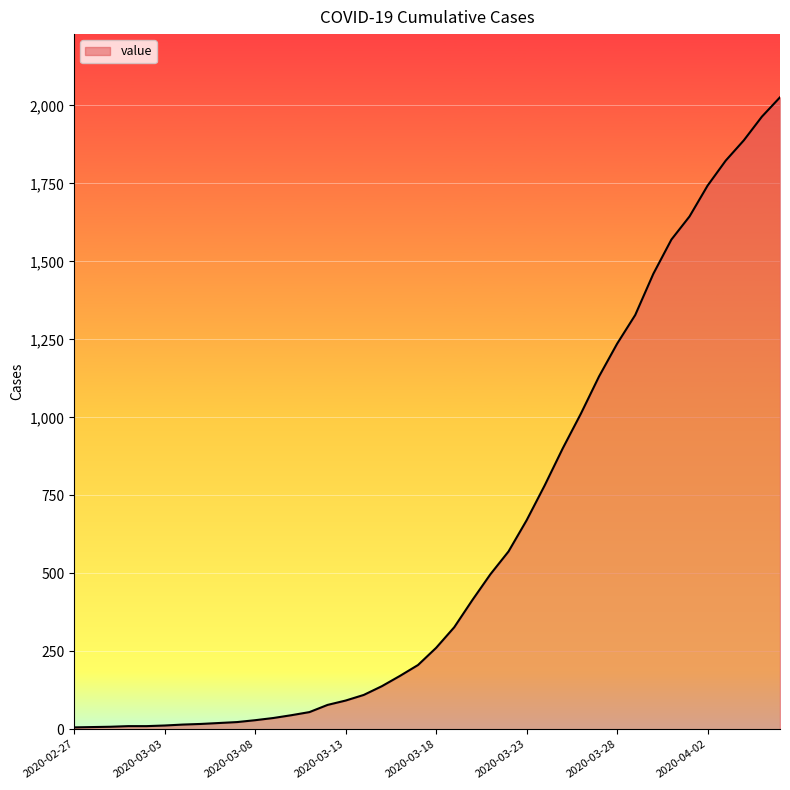

What is the greatest value displayed?

2026